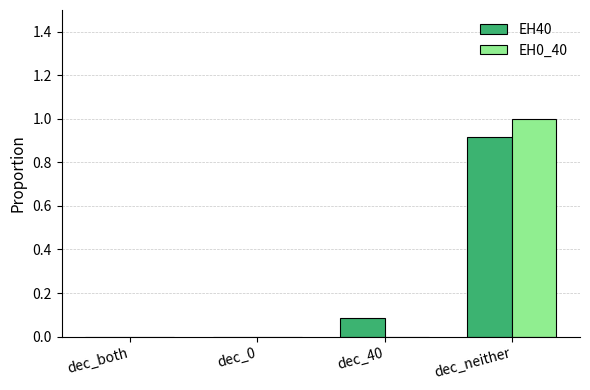

What is the sum of all EH40 values?

1.0